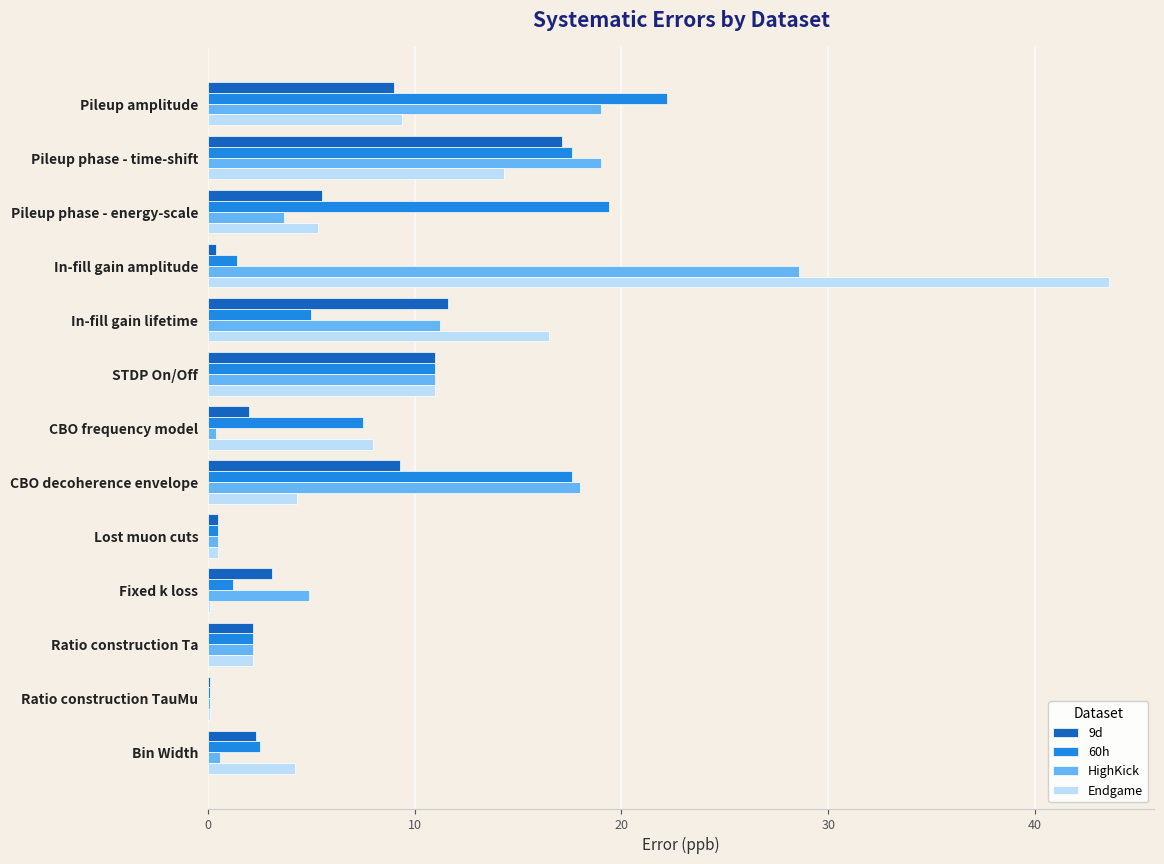

Is the value of 9d at Fixed k loss greater than the value of Endgame at STDP On/Off?

No